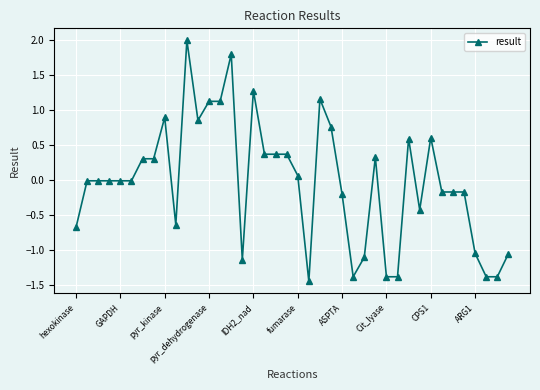

What is the difference between the maximum and minimum values?

3.4